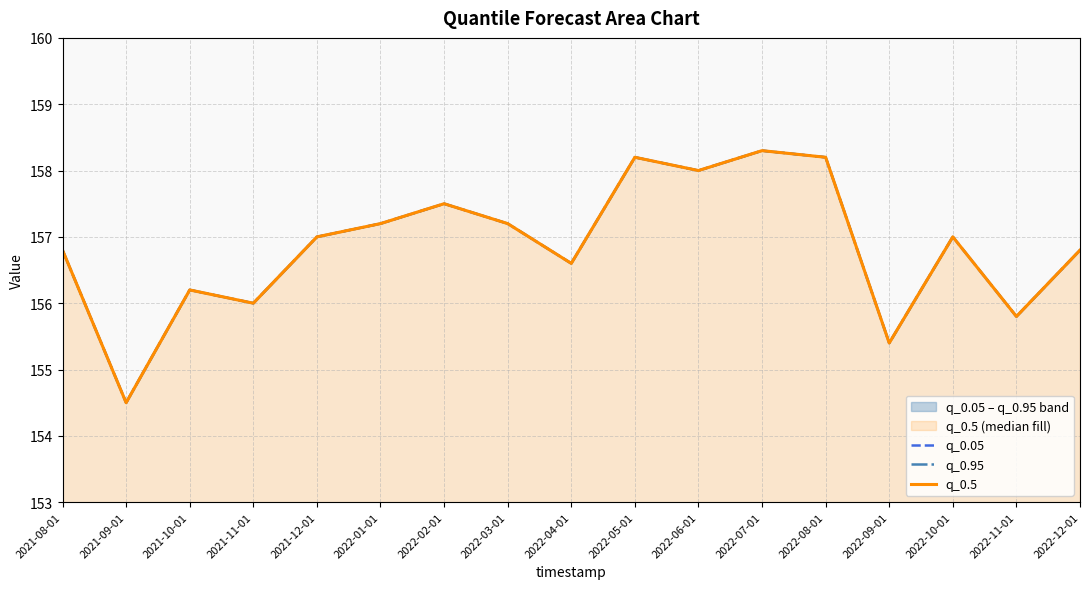

List the series in order of their peak value, highest first.

q_0.05, q_0.95, q_0.5